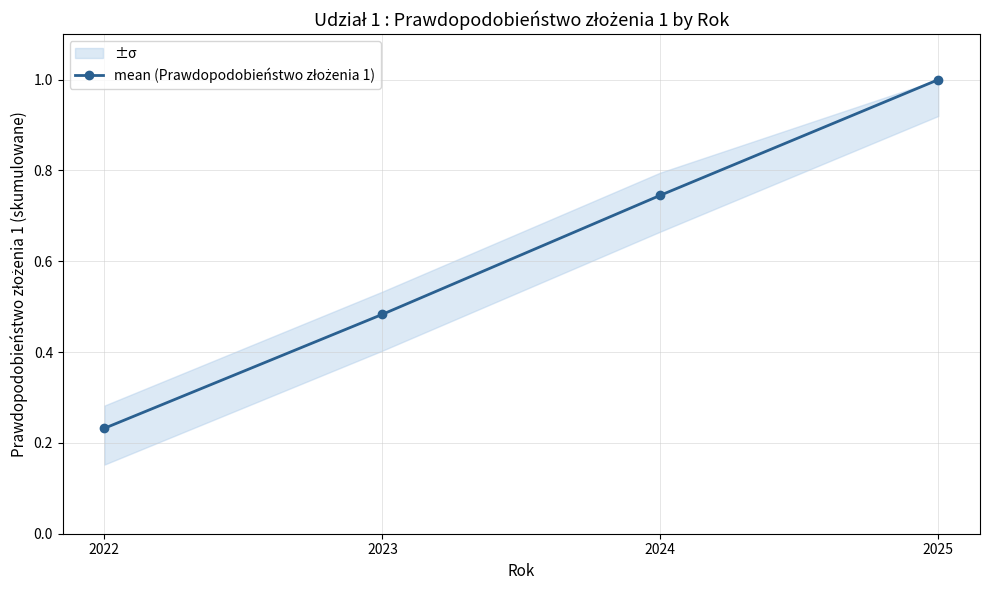

List the labels in order of value, largest first.

2025, 2024, 2023, 2022